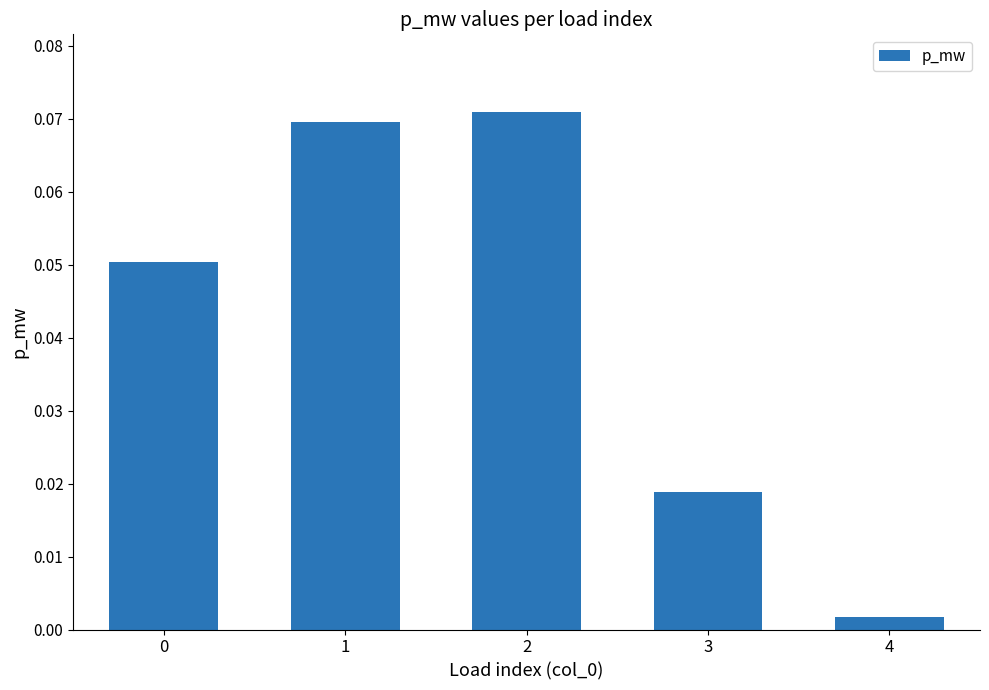

True or false: the data shows 0.0 at 0.

False